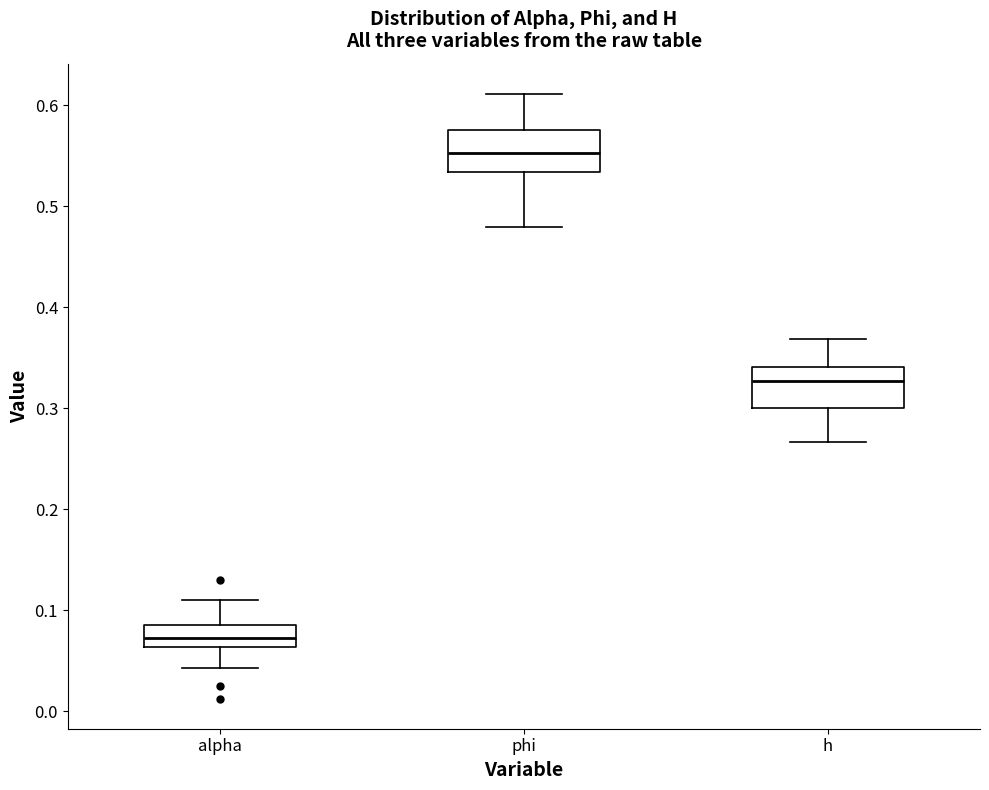

Reading left to right, transcribe this box plot: for each box, give where its median line is, the range the box spans, and where its two whiskers end, as read against the y-axis. The values are not printed on the chart, so give them approximately, as read against the axis.

alpha: median 0.07, box 0.06 to 0.09, whiskers 0.04 to 0.11
phi: median 0.55, box 0.53 to 0.58, whiskers 0.48 to 0.61
h: median 0.33, box 0.30 to 0.34, whiskers 0.27 to 0.37